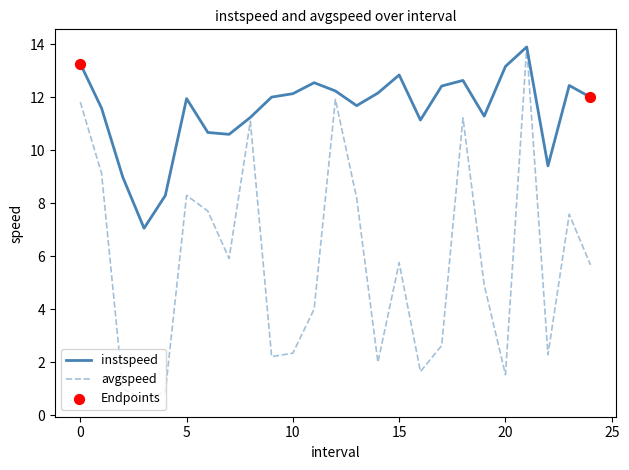

Which series has the widest spread of values?

avgspeed